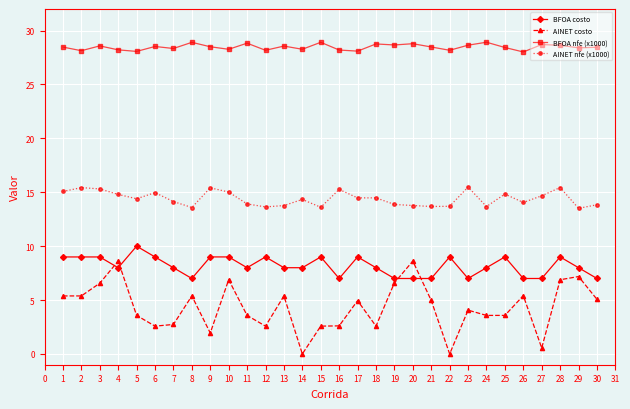

How many categories are shown in the chart?

30